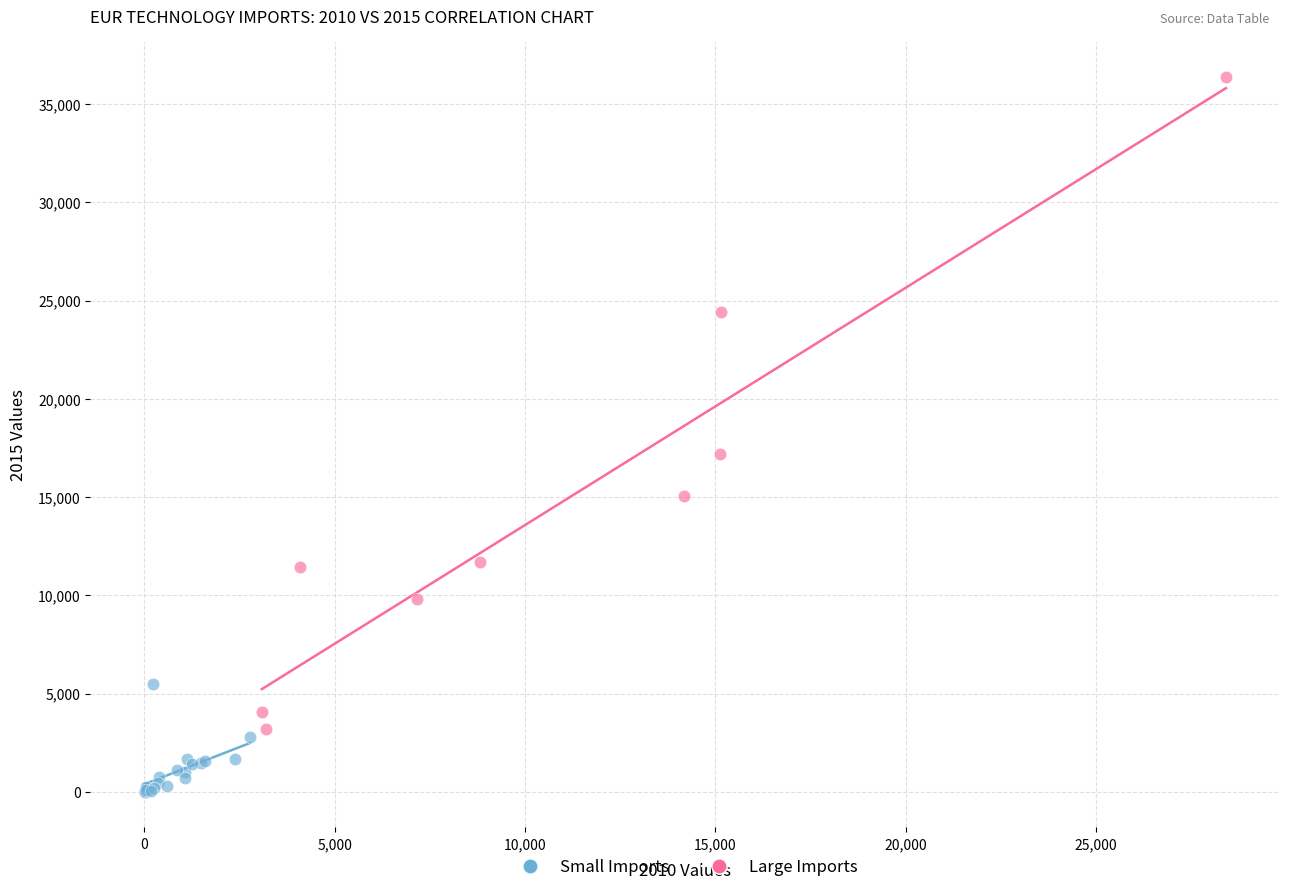

Which series has the widest spread of Y values?

Large Imports